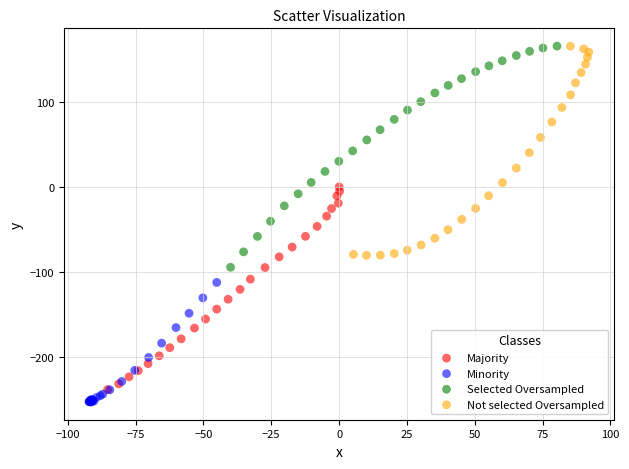

What are all the series names shown in the legend?

Majority, Minority, Selected Oversampled, Not selected Oversampled